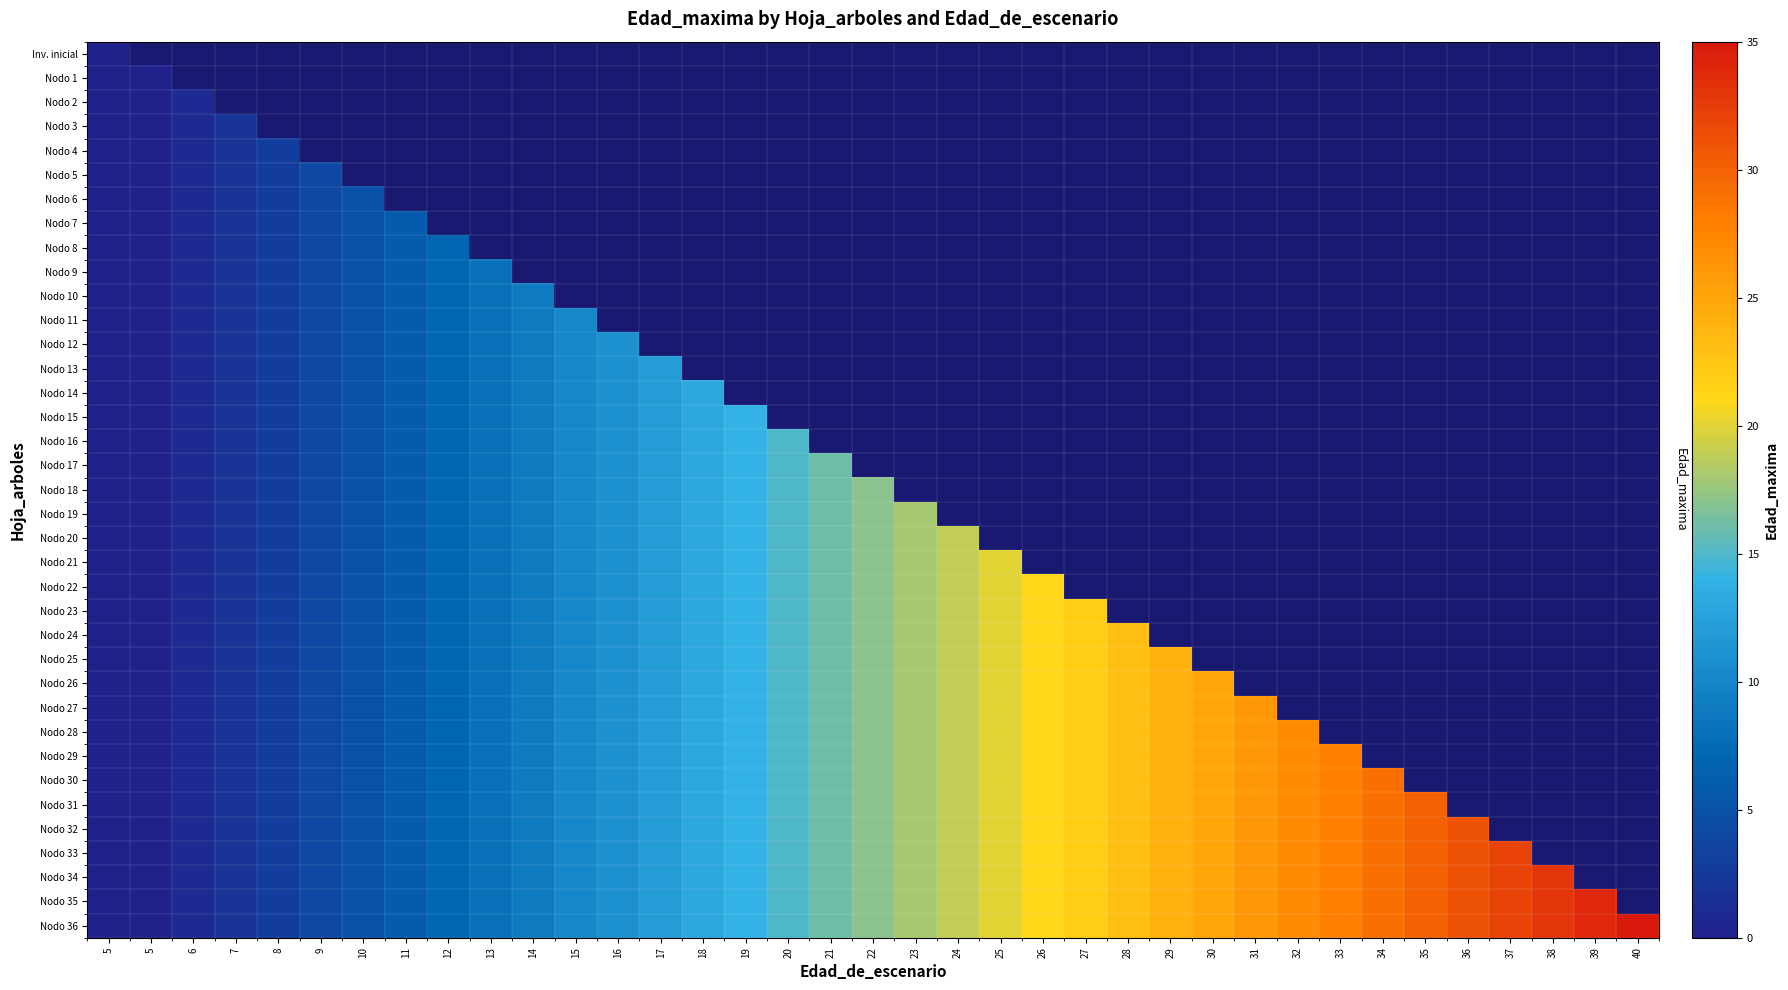

At which category is the sum across all series the highest?

22